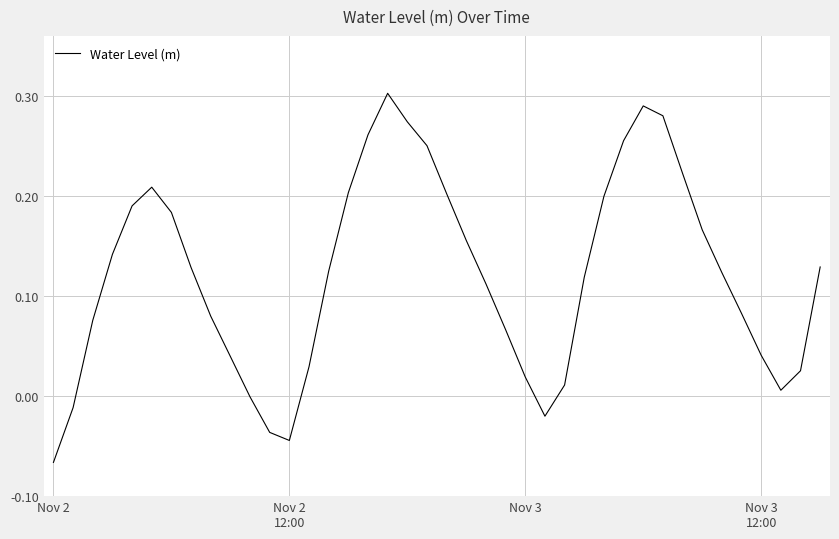

What is the difference between the maximum and minimum values?

0.4